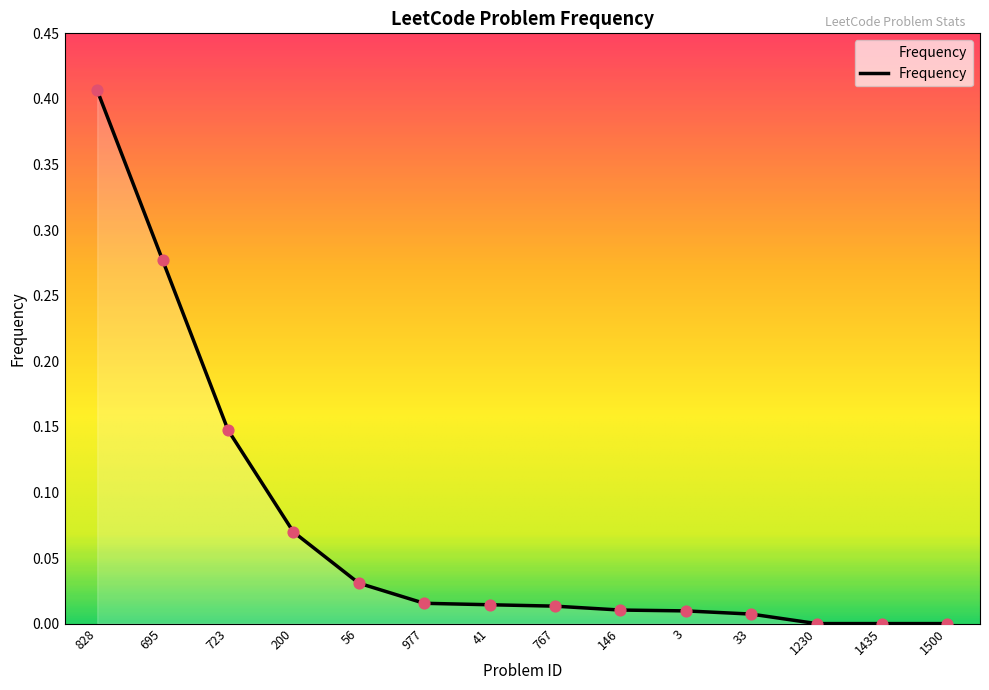

Between 33 and 1230, which is larger?

33